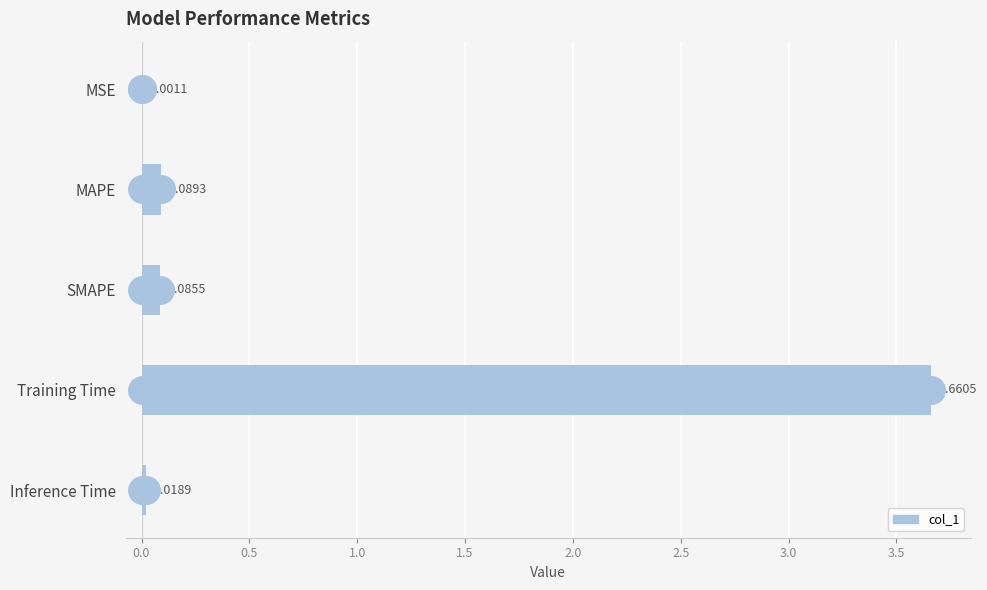

What is the change in value from MSE to SMAPE?

+0.1